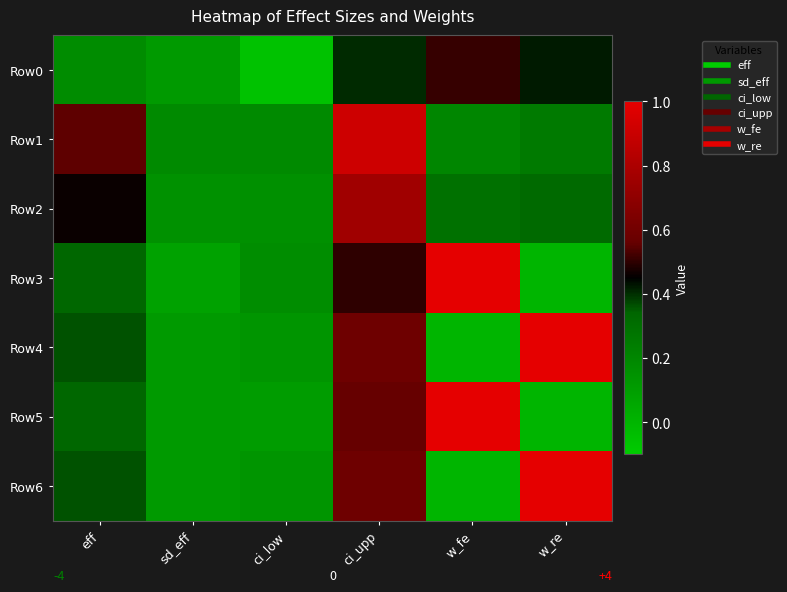

What is the difference between the highest and lowest values at w_fe?

1.0